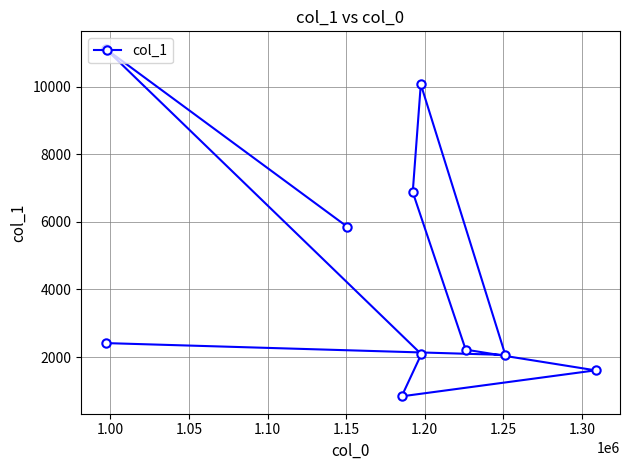

What is the maximum value shown in the chart?

11123